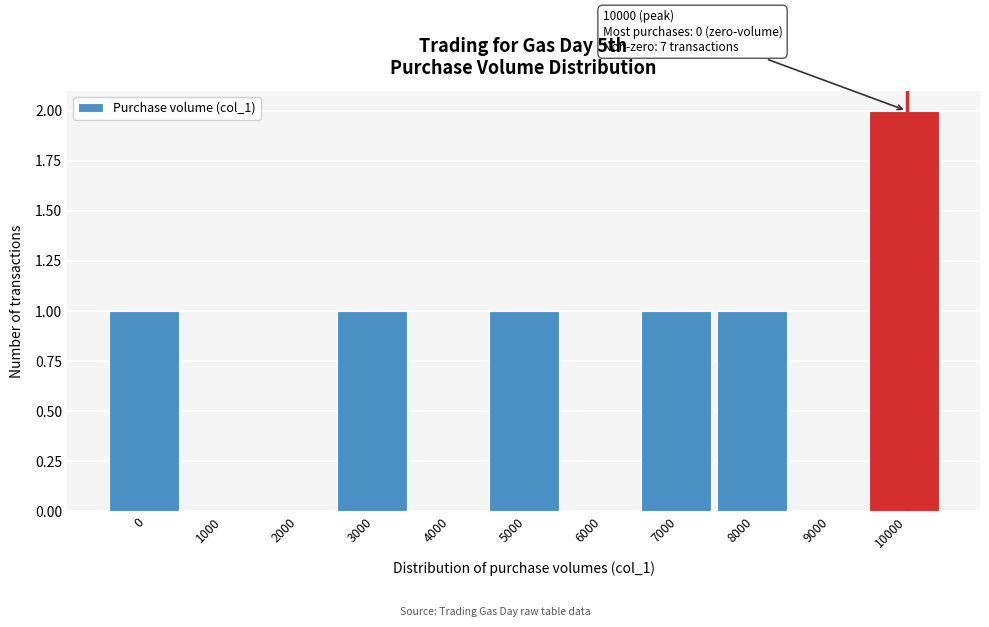

Reading left to right, extract all data points from this chart.

0=1	1000=0	2000=0	3000=1	4000=0	5000=1	6000=0	7000=1	8000=1	9000=0	10000=2